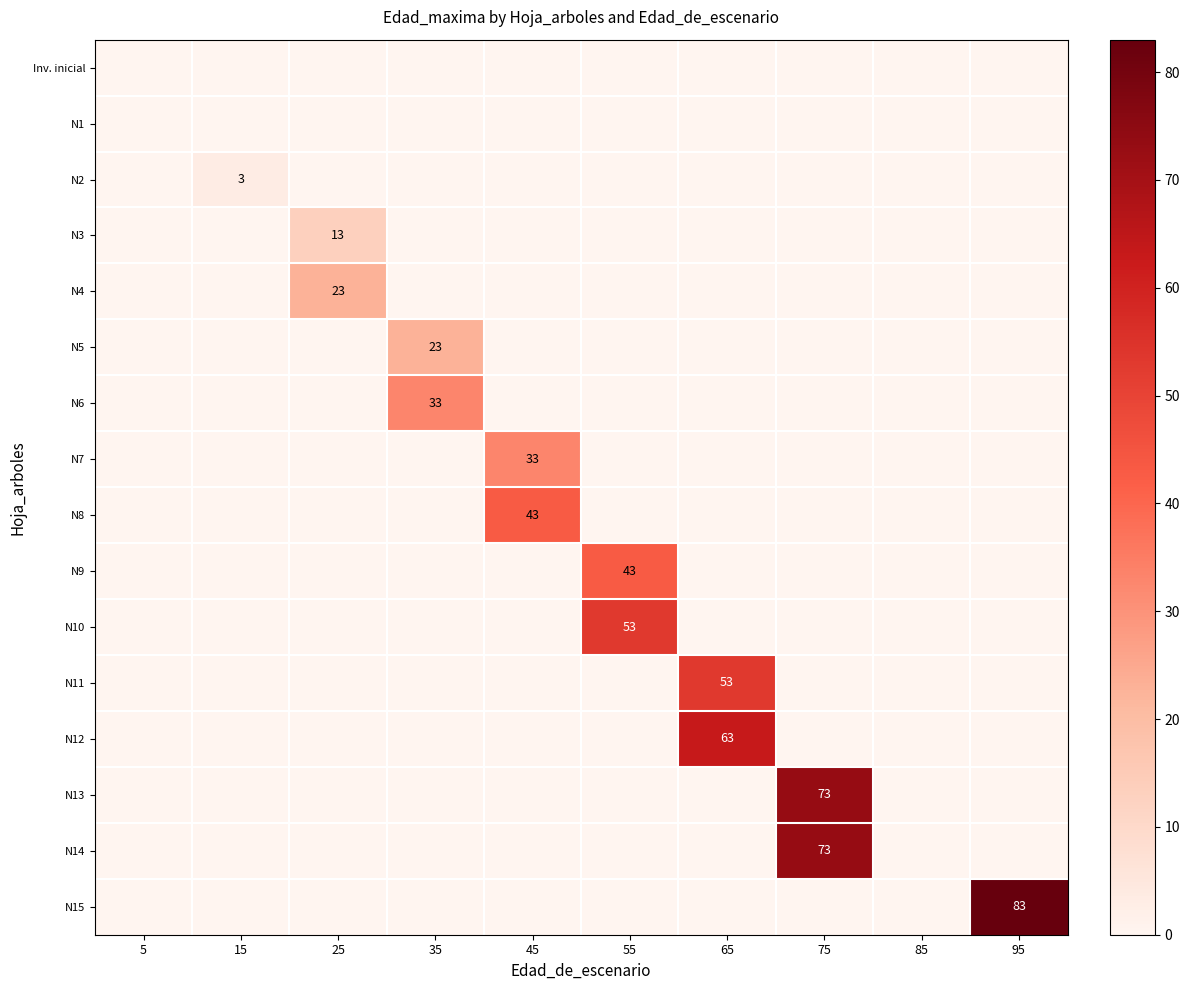

What is the total value across all series at 95?

83